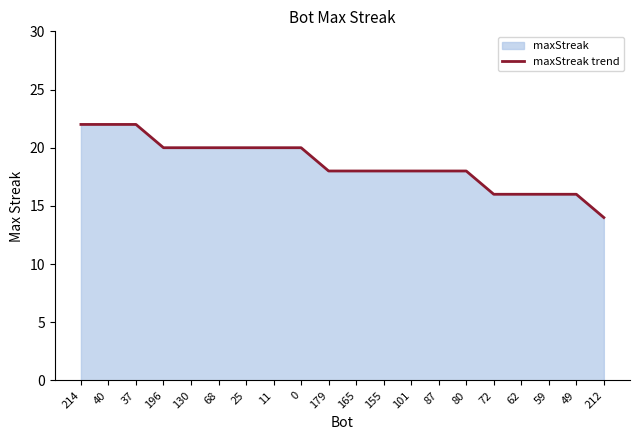

True or false: the data shows 31 at 68.

False